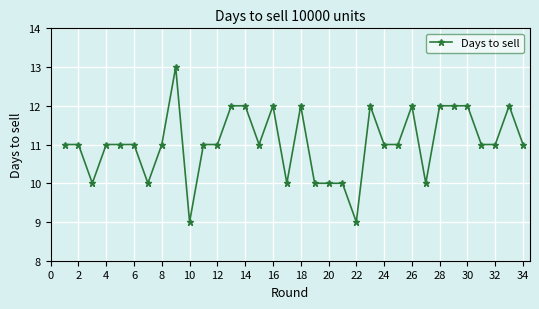

What is the maximum value shown in the chart?

13